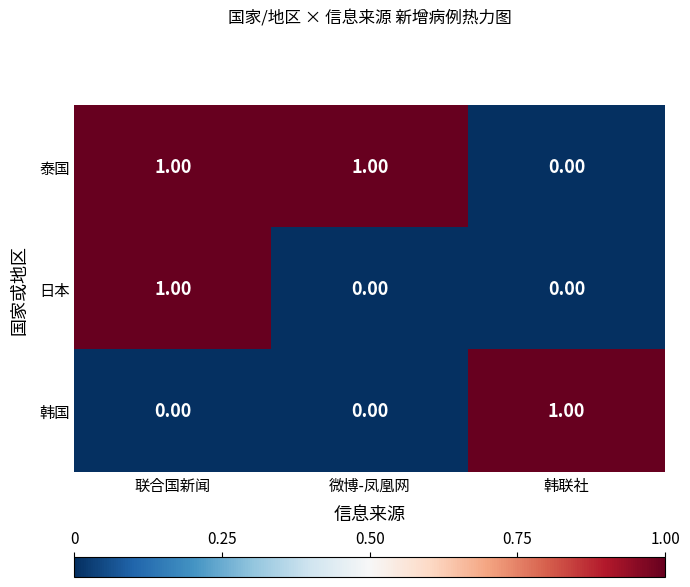

Between 联合国新闻 and 微博-凤凰网, which series saw the biggest shift?

日本